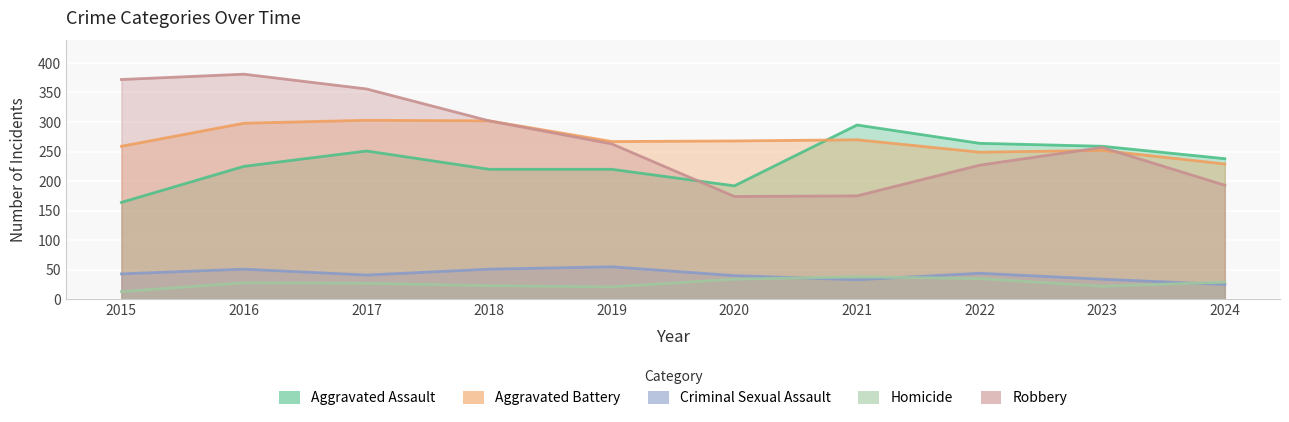

What is the difference between the maximum and minimum values in the Criminal Sexual Assault series?

30